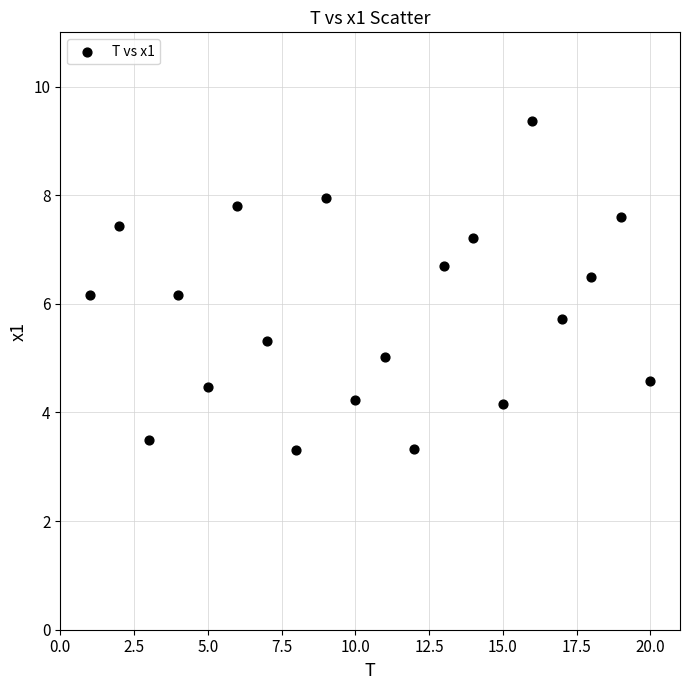

What is the range of X values (max minus min)?

19.0